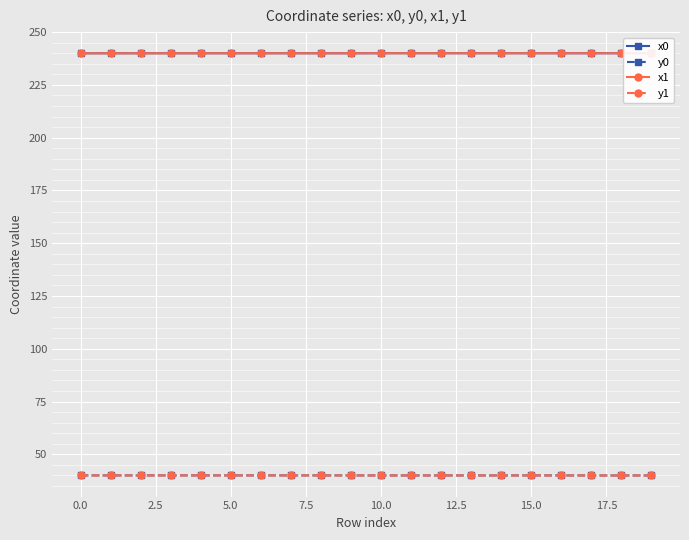

True or false: y0 and x1 cross at least once.

False